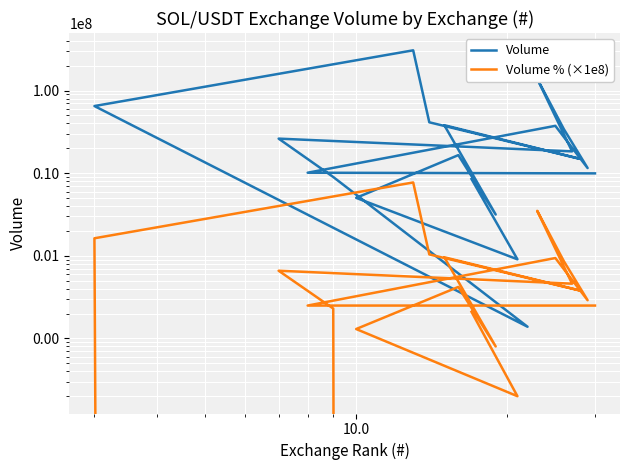

The Volume % (×1e8) series shows 3565115.2 at 8. True or false?

False